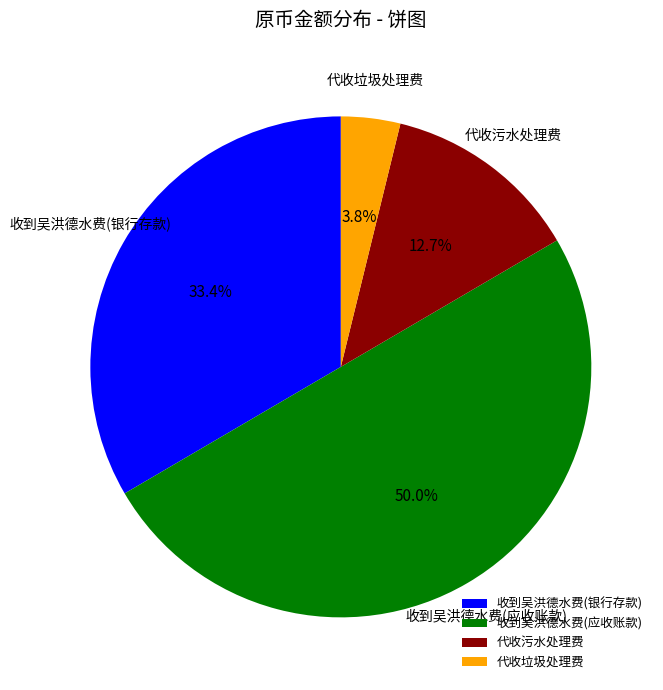

To the nearest percent, what percentage of the pie is 收到吴洪德水费(应收账款)?

50%